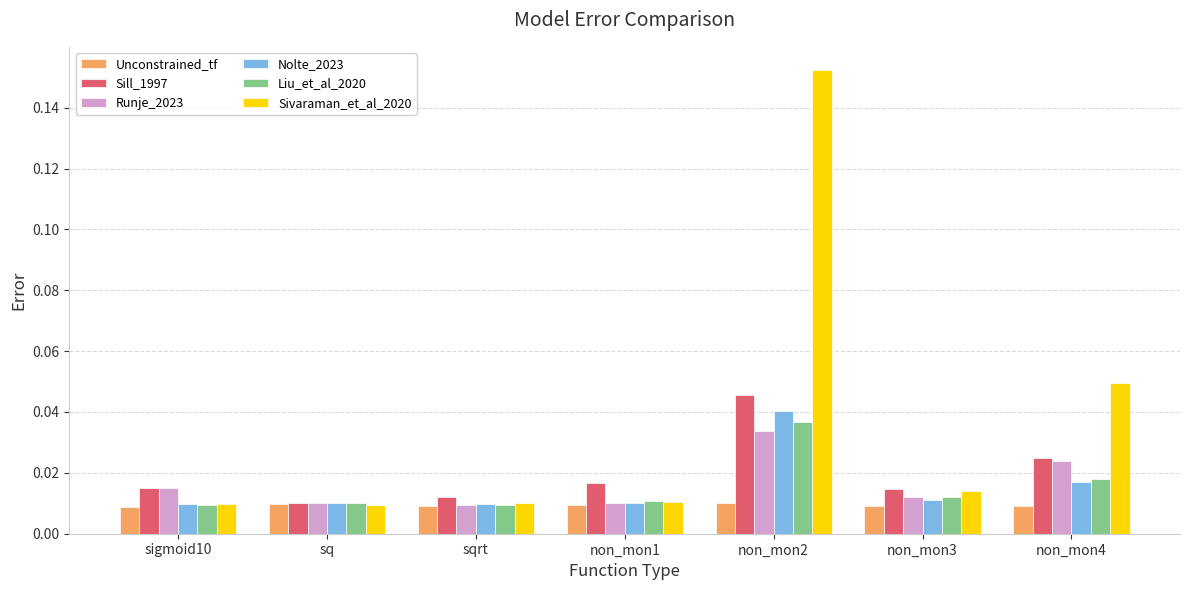

Which series changed the most between sqrt and non_mon2?

Sivaraman_et_al_2020